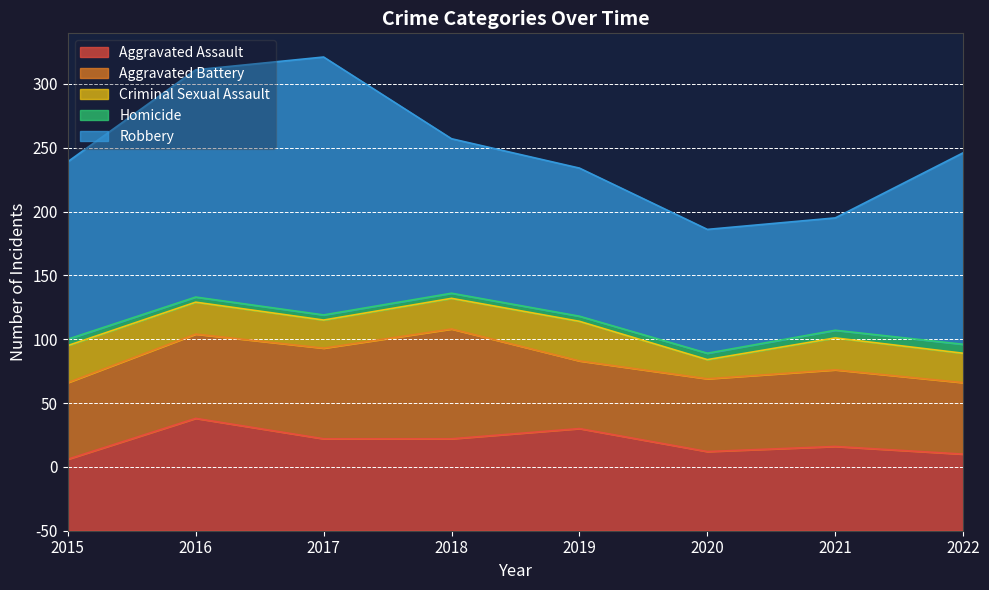

What is the greatest value displayed?

202